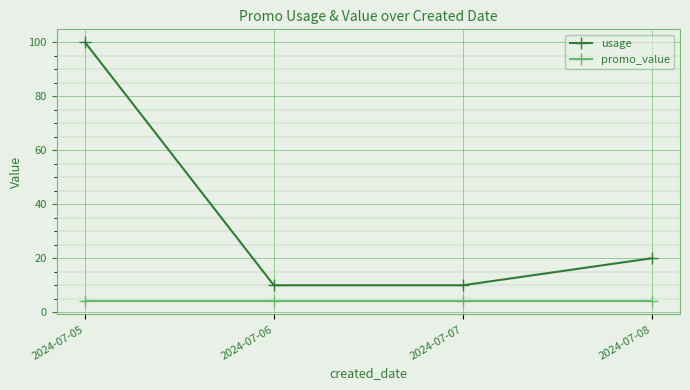

Reading left to right, extract all data points from this chart.

usage: 100	10	10	20
promo_value: 4	4	4	4